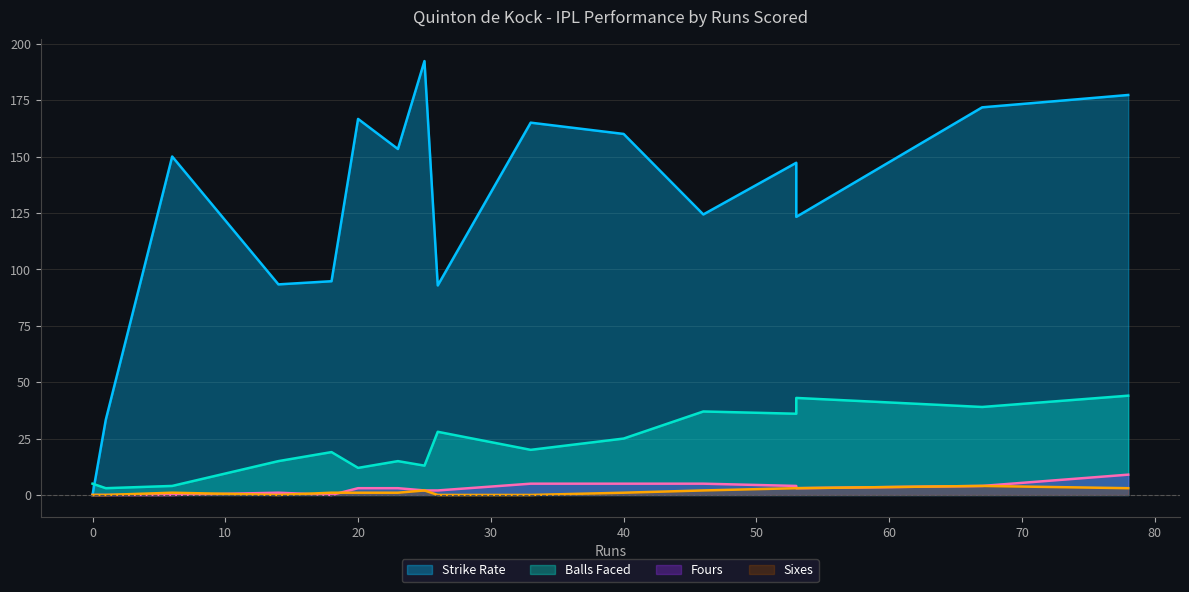

At which label does balls reach its peak?

78